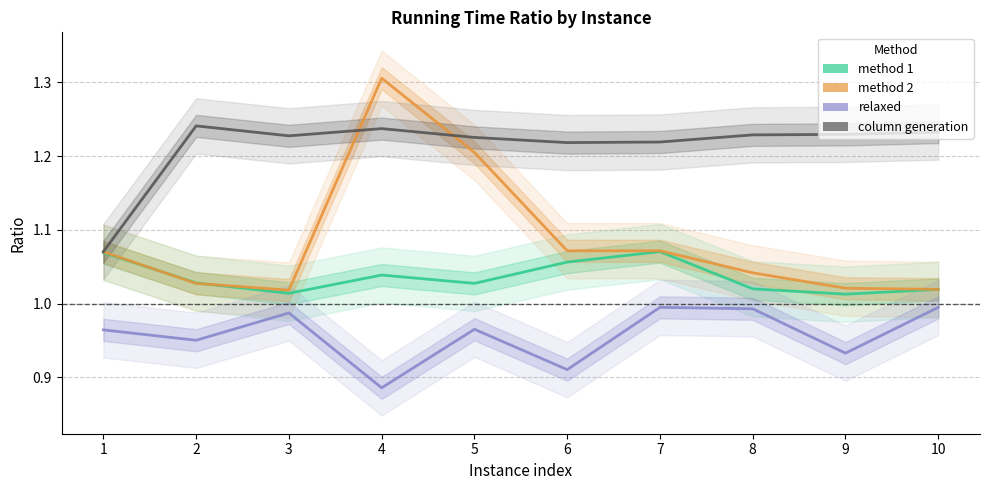

At which category does column generation reach its first local valley?

3